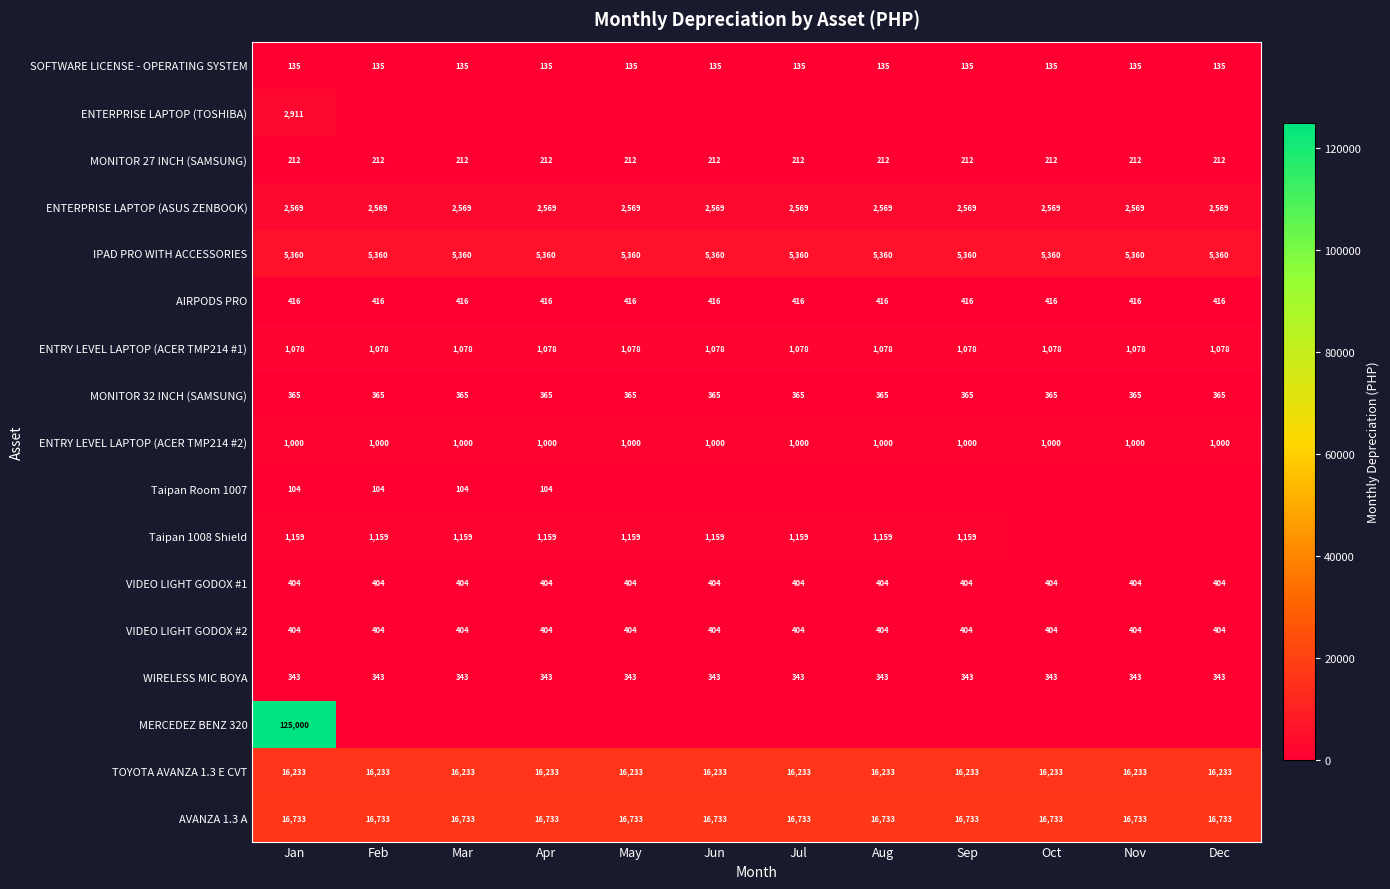

What is the spread (max minus min) of values at Mar?

16733.3